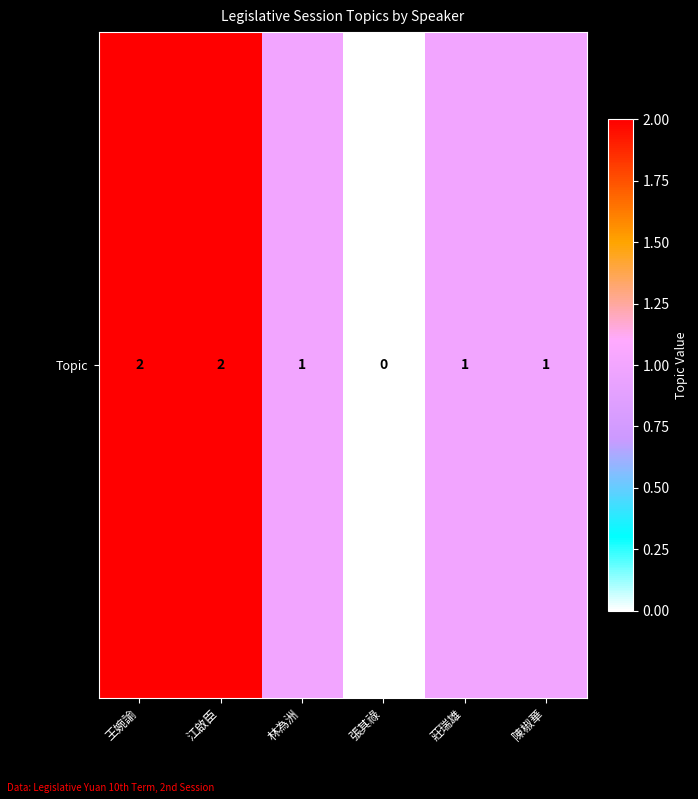

What is the average value?

1